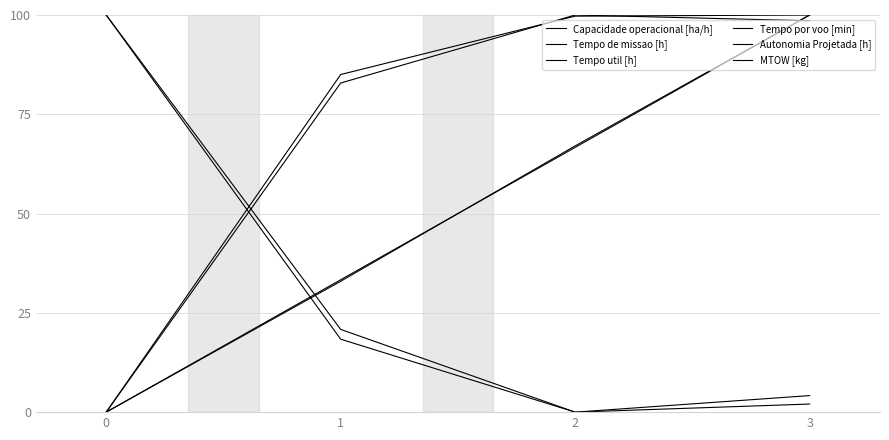

Which has a higher value, 0 or 2?

2